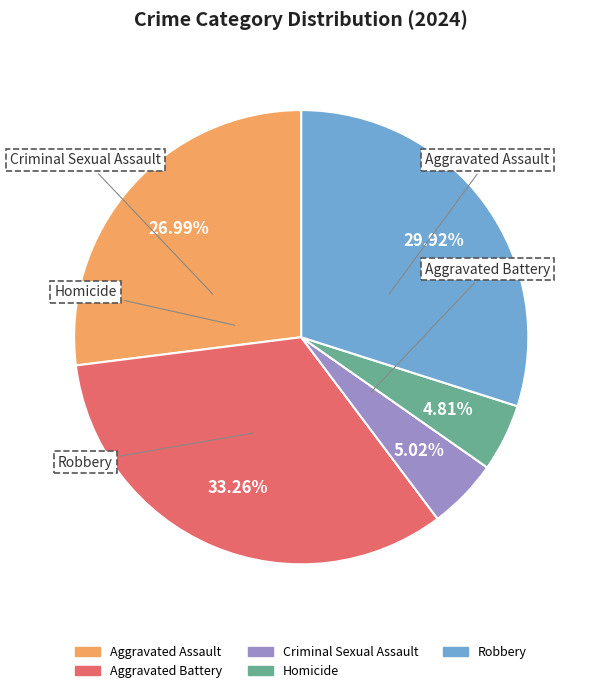

To the nearest percent, what is the difference between the Robbery and Homicide slice percentages?

25%